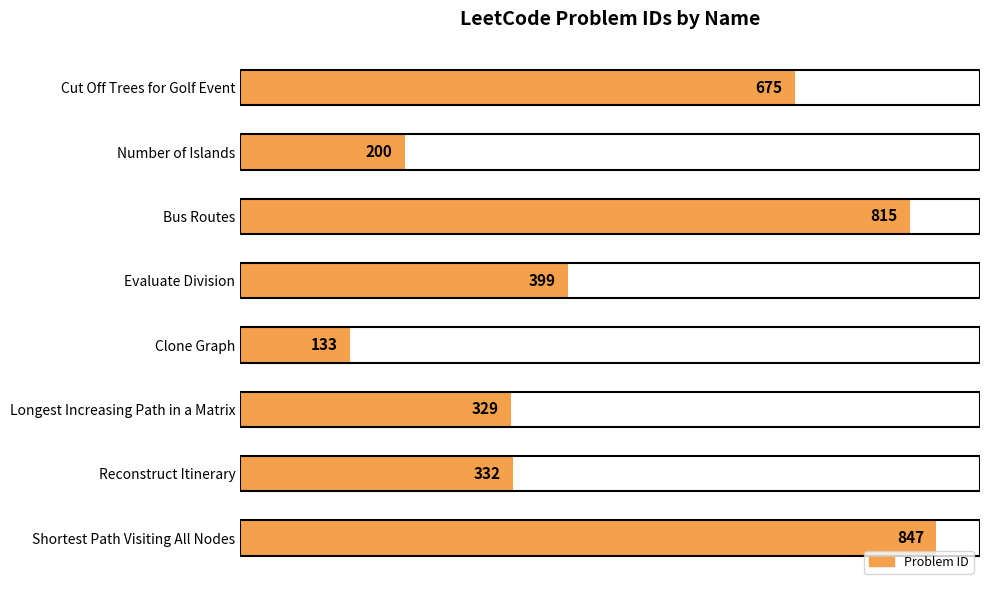

Are the bars grouped side by side (vs. stacked)?

No